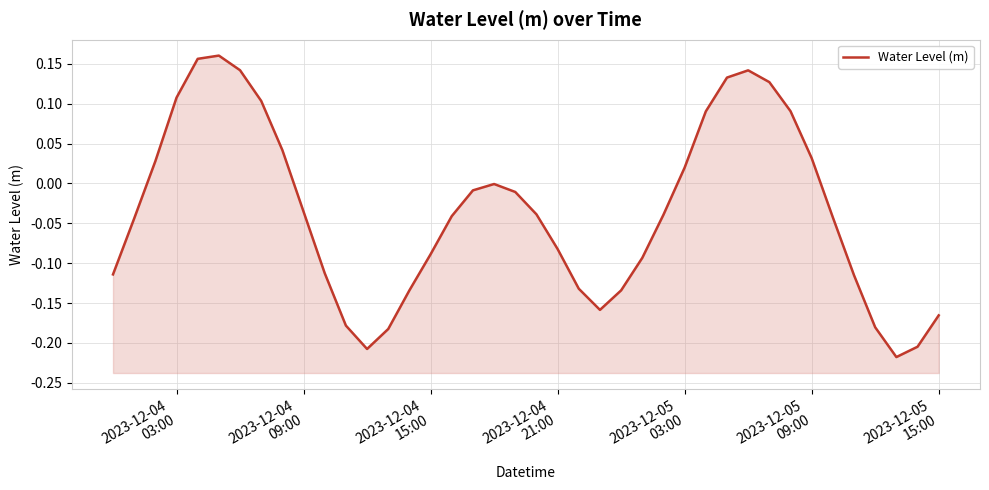

How many positive values are there?

14